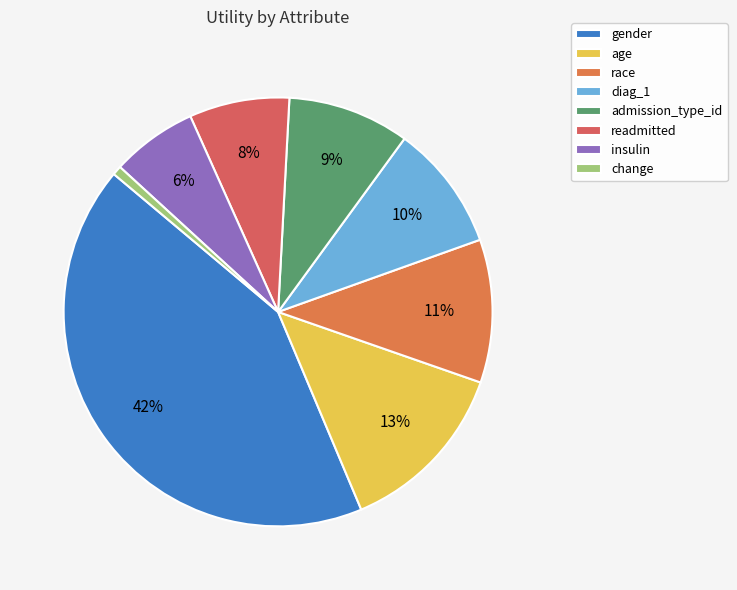

To the nearest percent, what is the average slice percentage?

12%